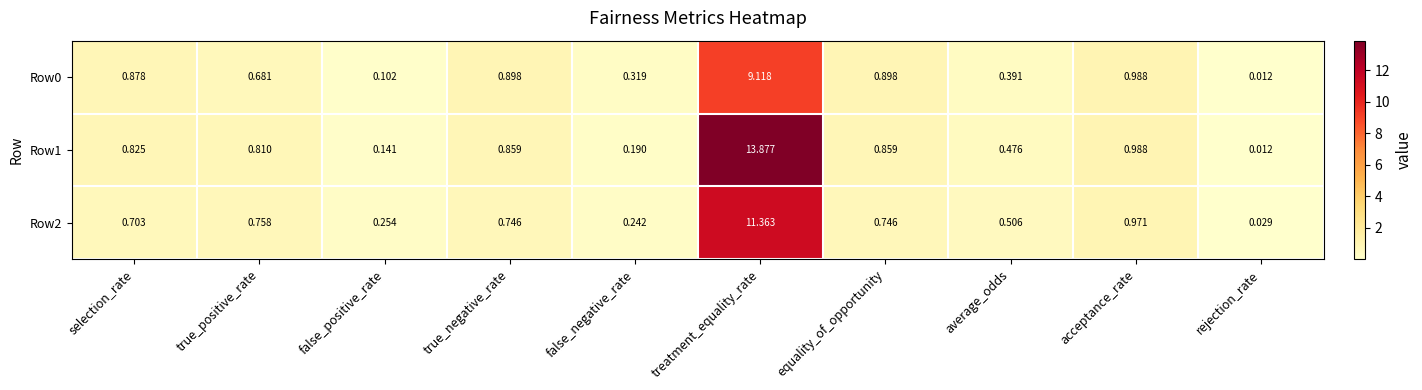

Which series has the largest range (max minus min)?

Row1